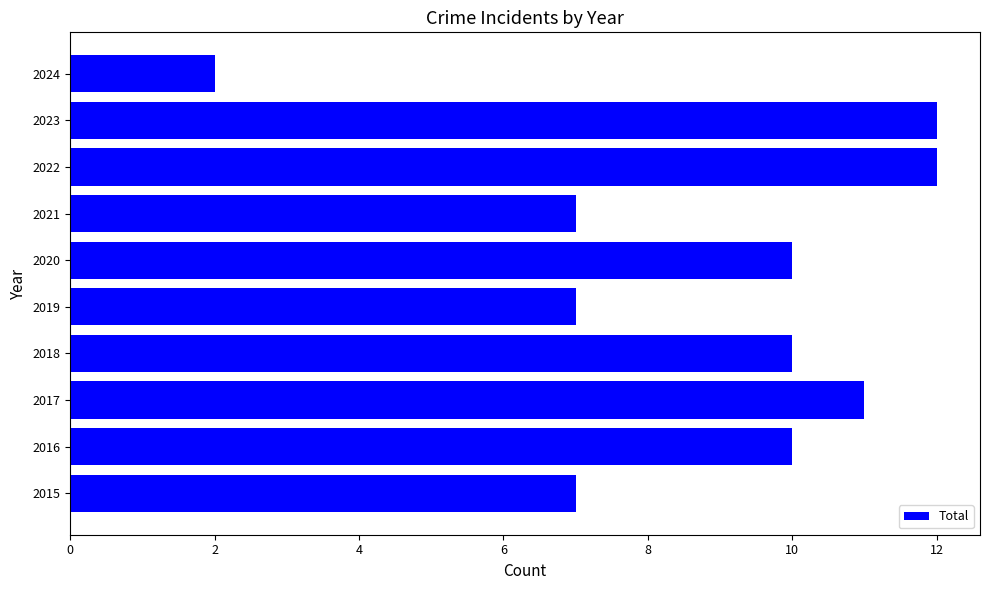

What is the greatest value displayed?

12